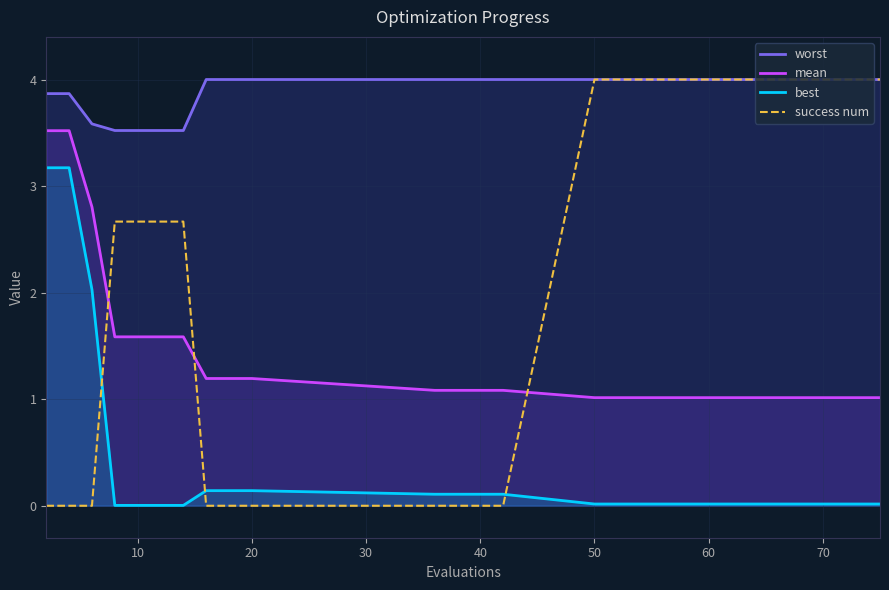

What is the highest value of the mean series?

3.5